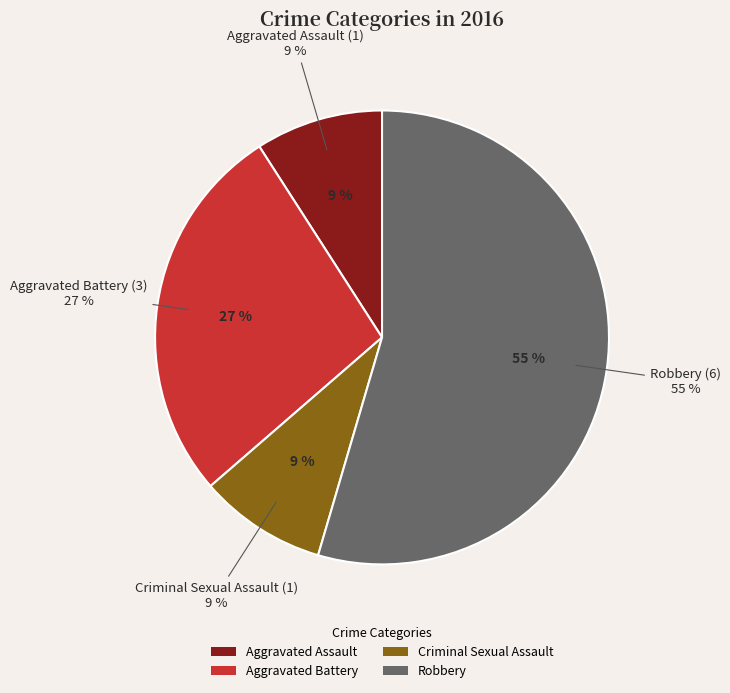

Which has a higher value, Aggravated Battery or Criminal Sexual Assault?

Aggravated Battery